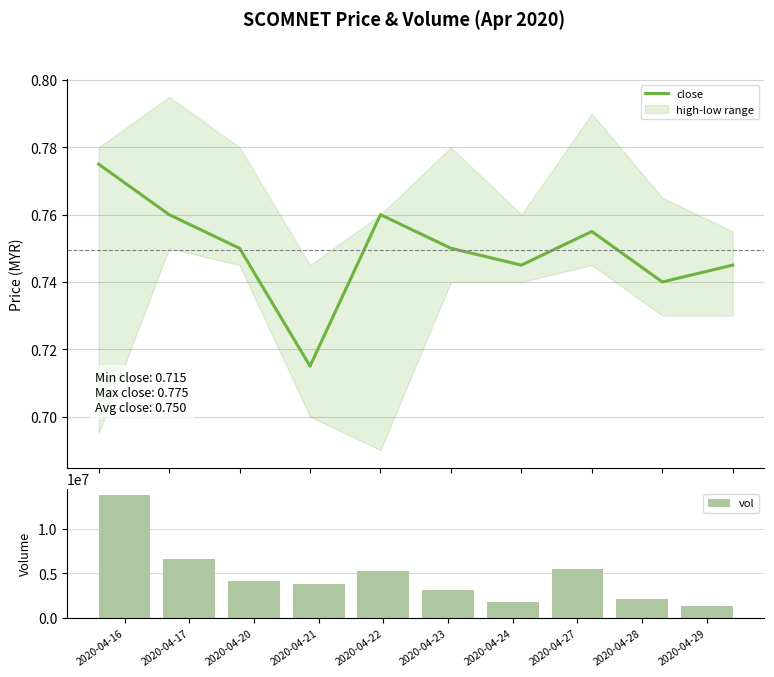

At how many categories does at least one series exceed 7768311?

1